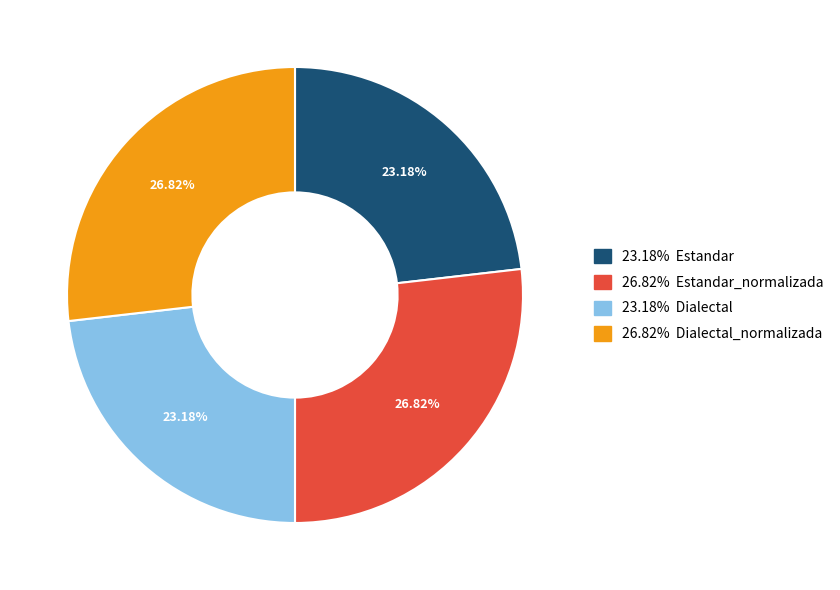

To the nearest percent, what is the average slice percentage?

25%